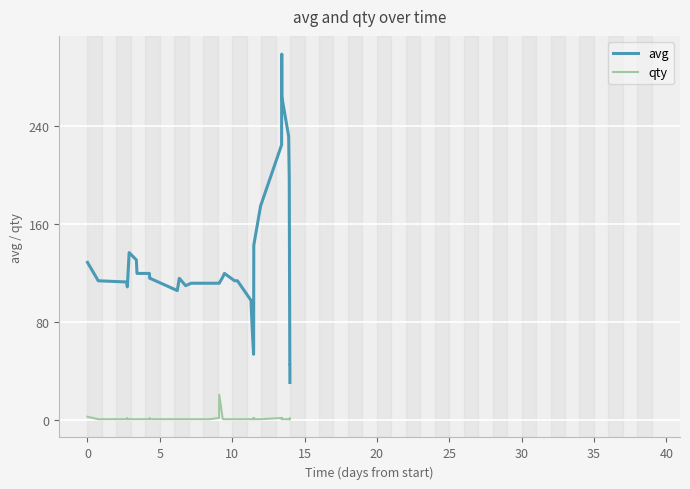

List the series in order of their peak value, highest first.

avg, qty